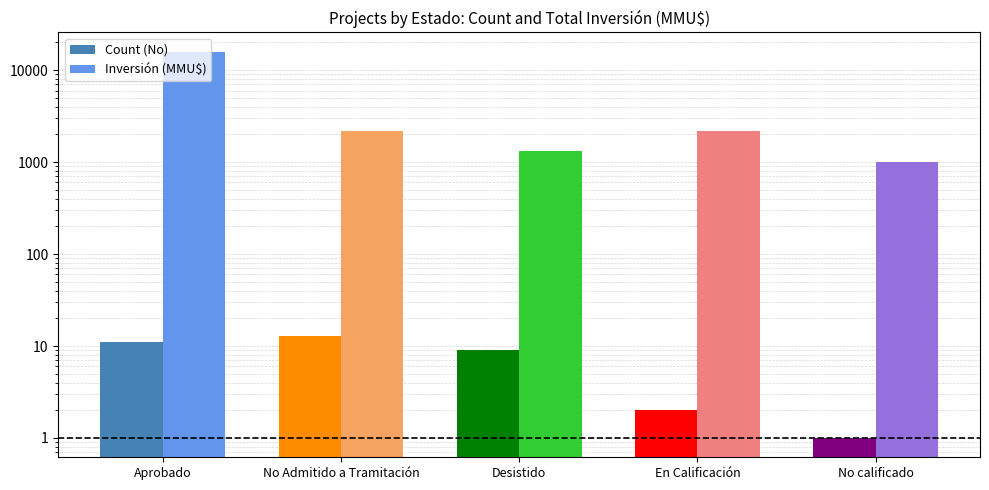

How many values in the Inversión (MMU$) series are below 2175?

2